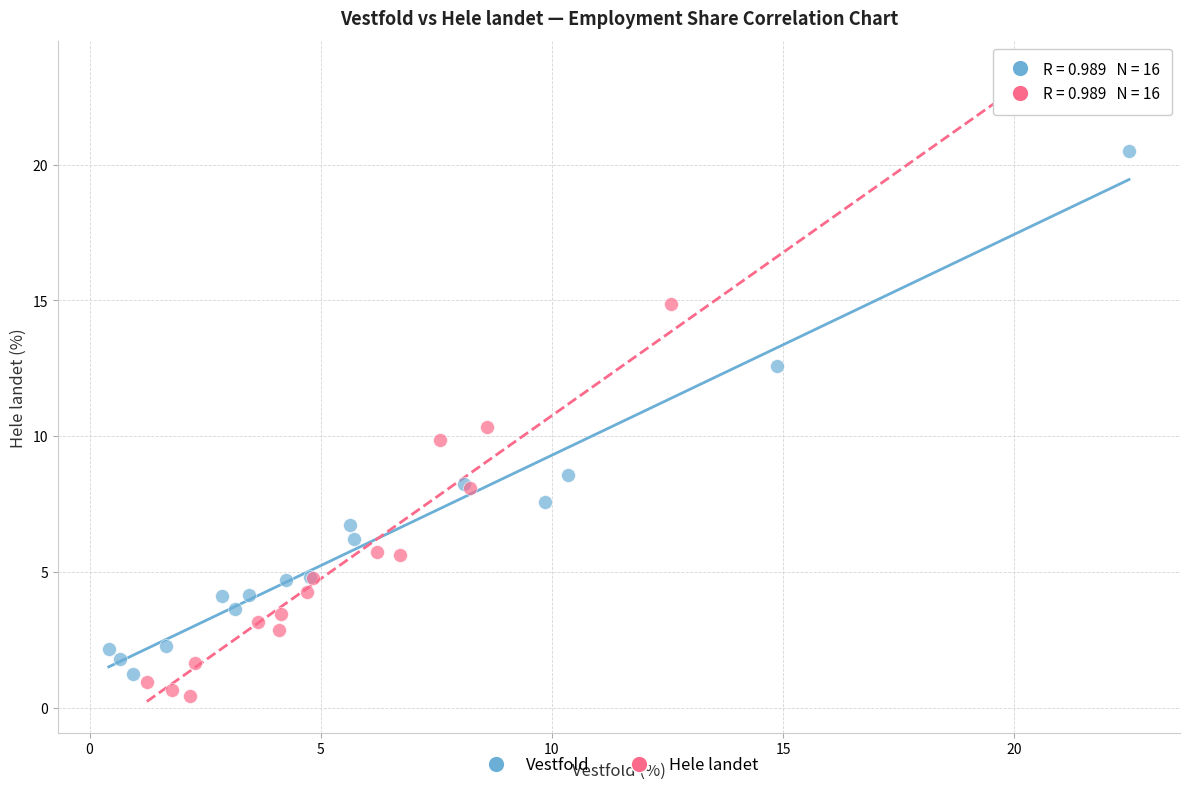

Which series has the widest spread of Y values?

Hele landet